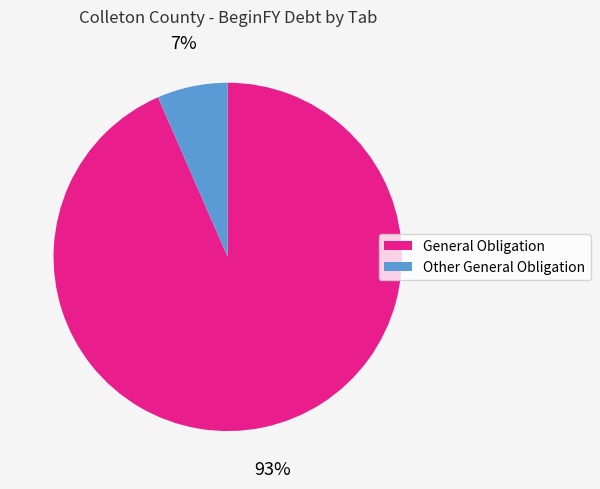

Does any single category account for the majority?

Yes